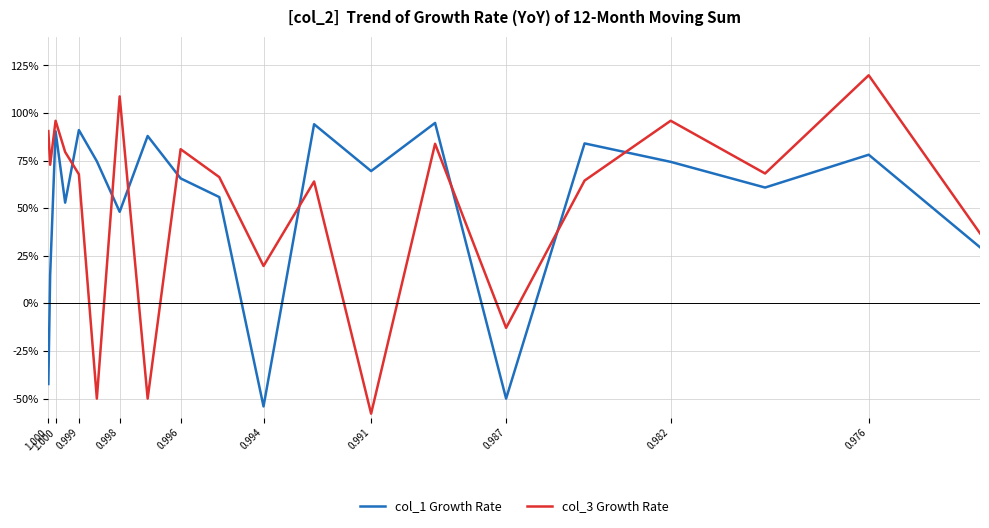

What is the label of the 16th point from the right?

0.999